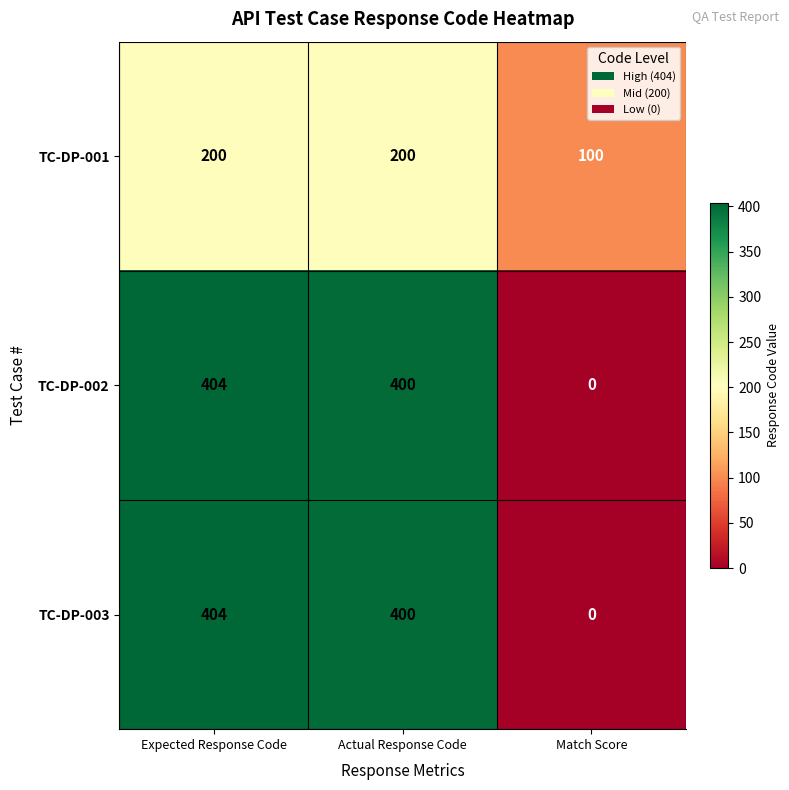

Rank the categories by TC-DP-003 value from highest to lowest.

Expected Response Code, Actual Response Code, Match Score